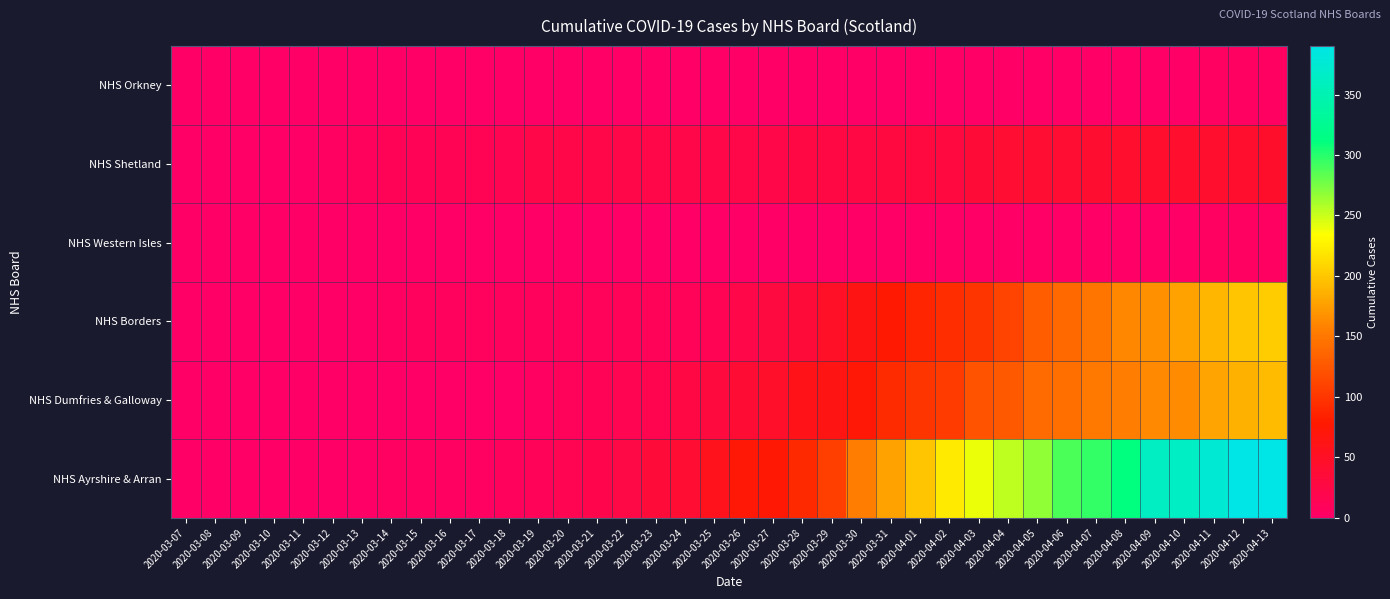

At which category is the sum across all series the highest?

2020-04-13